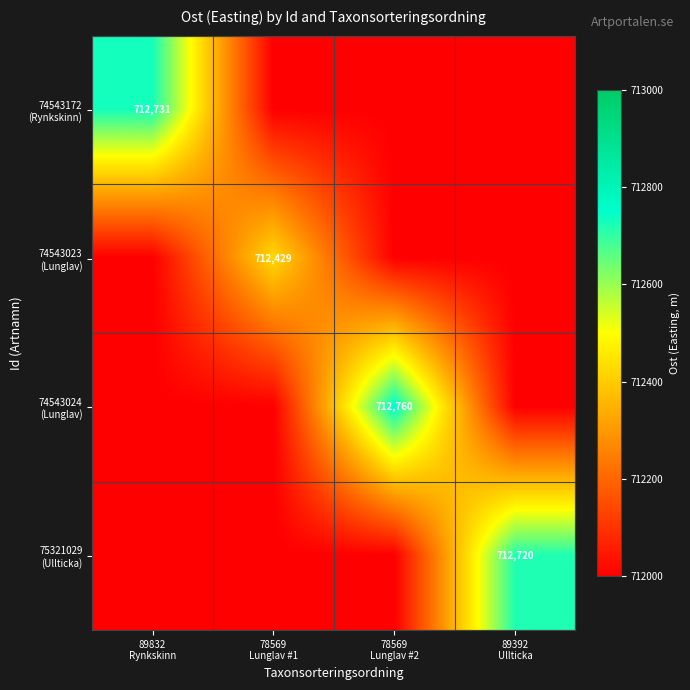

Which category has the lowest value across all series?

78569
Lunglav #1